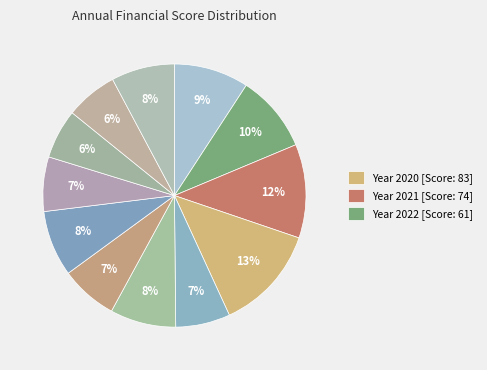

How many slices are in this pie chart?

12